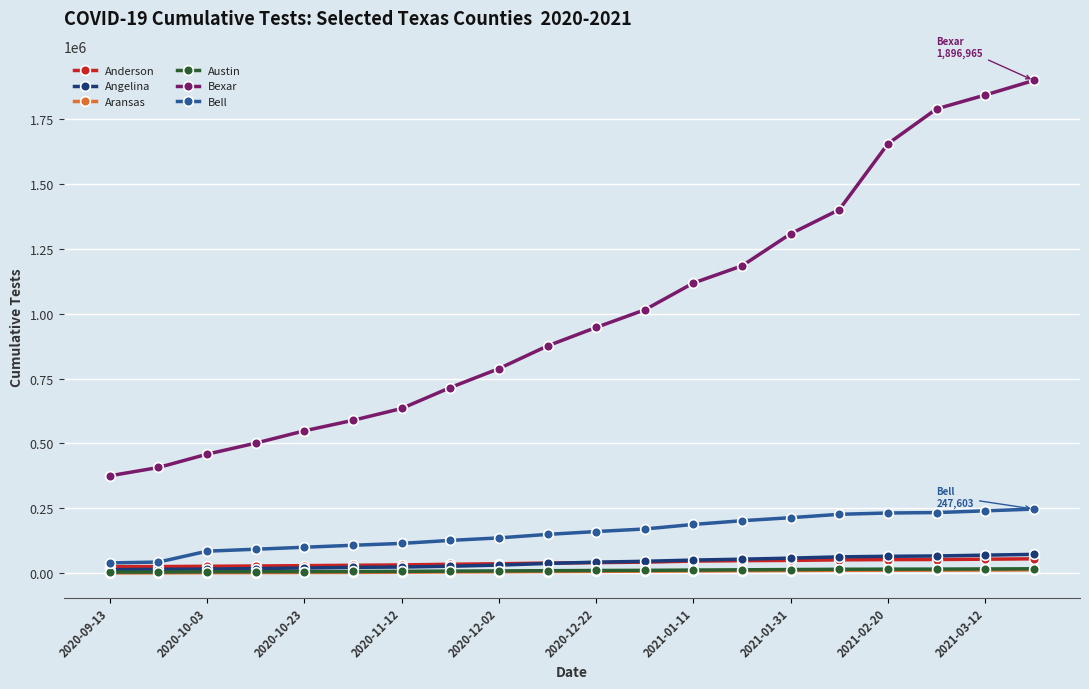

True or false: Anderson and Bexar intersect in this chart.

False